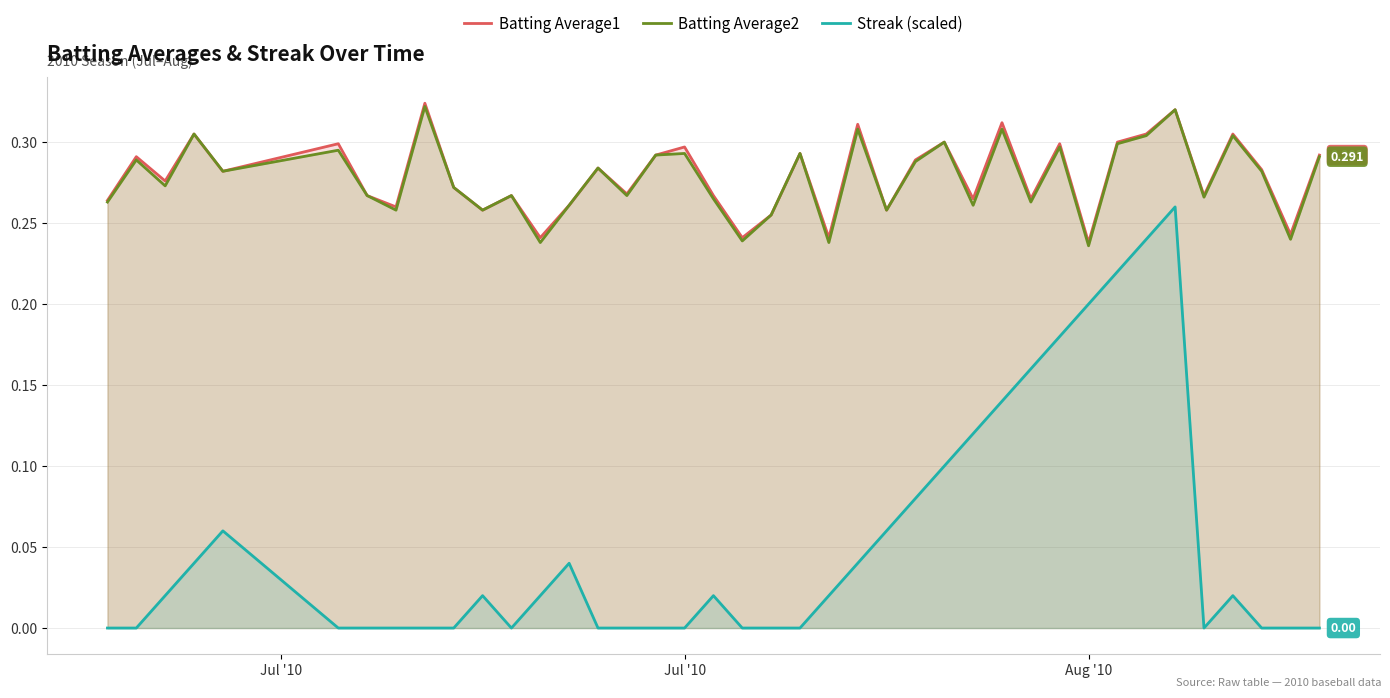

The value of Batting Average1 at Jul '10 is 0.3. True or false?

True